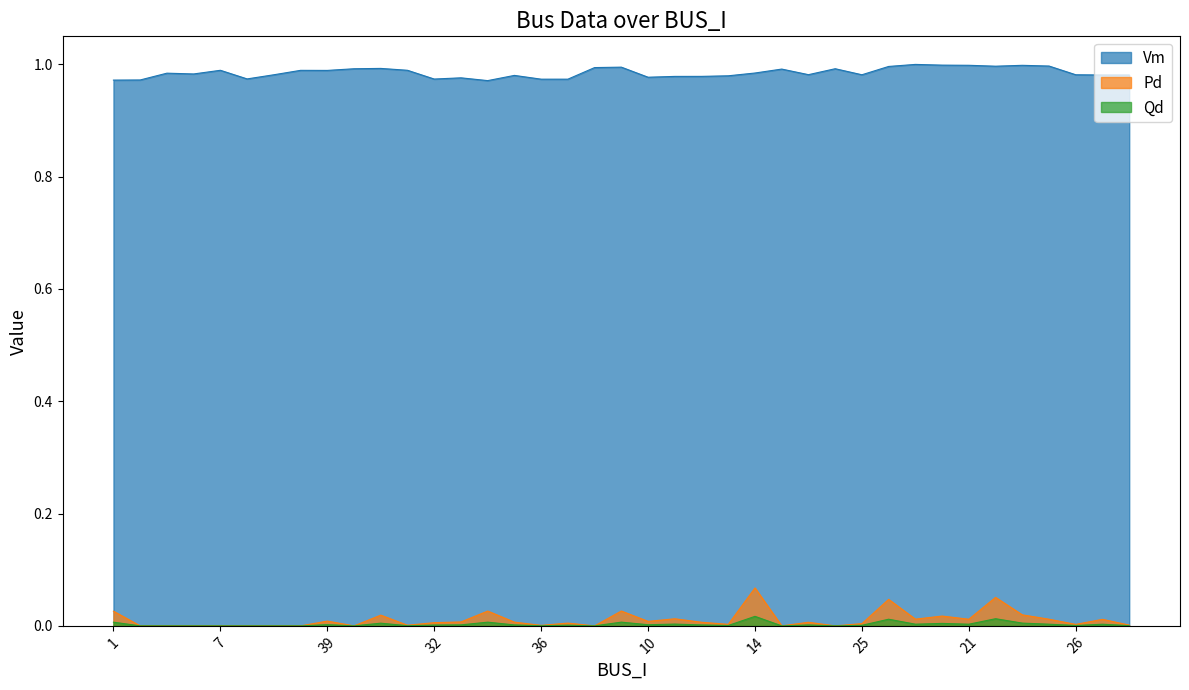

What is the label of the 28th point from the left?

16